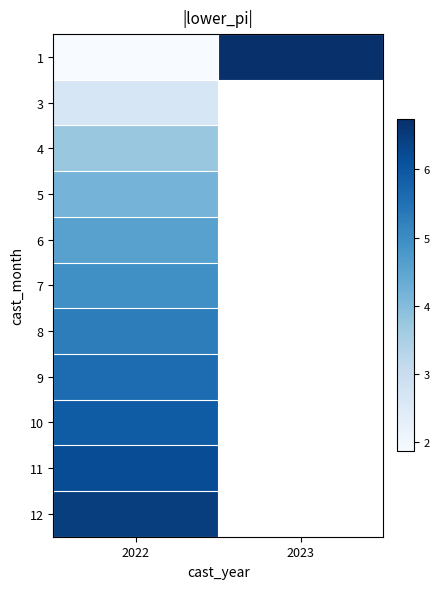

What is the greatest value displayed?

6.7